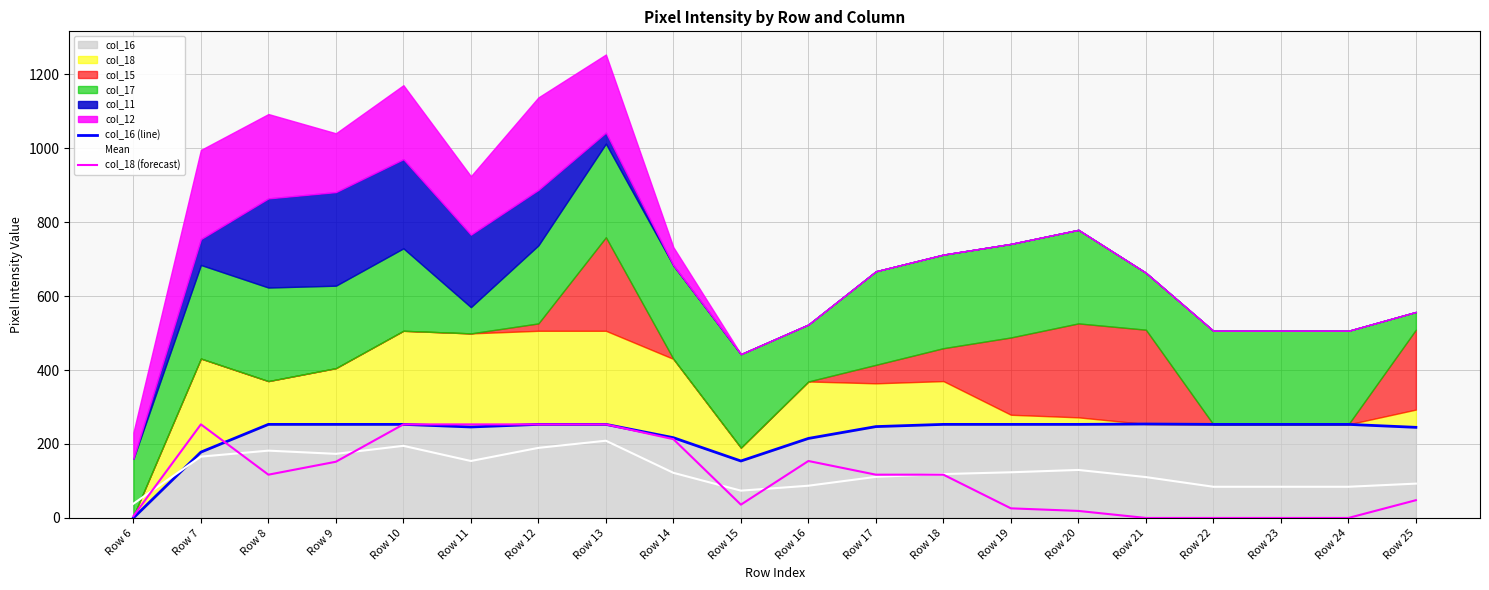

Which series changed the most between Row 14 and Row 16?

col_18 (forecast)